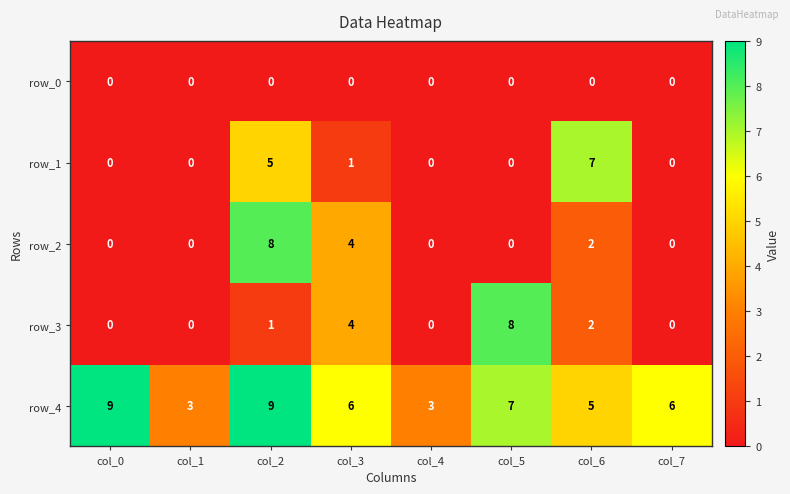

What is the approximate value of row_3 at col_5?

8